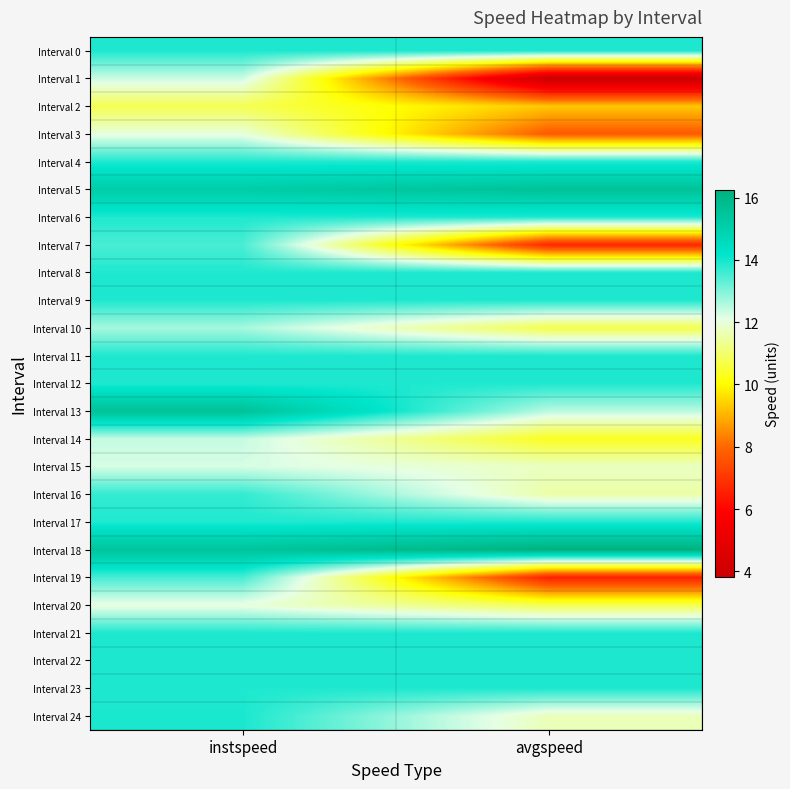

What is the maximum value shown in the chart?

16.2